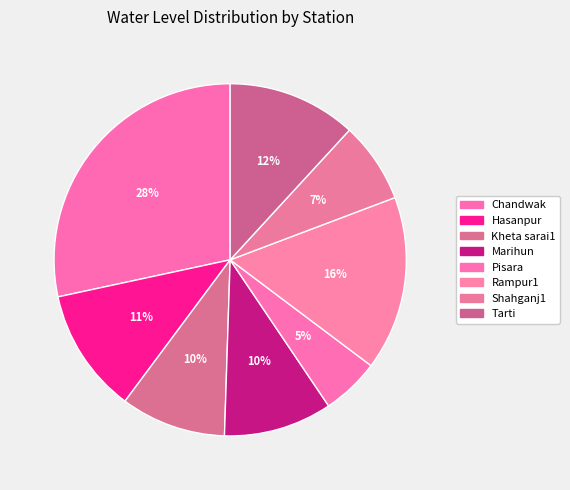

Does Marihun account for over 50% of the chart?

No